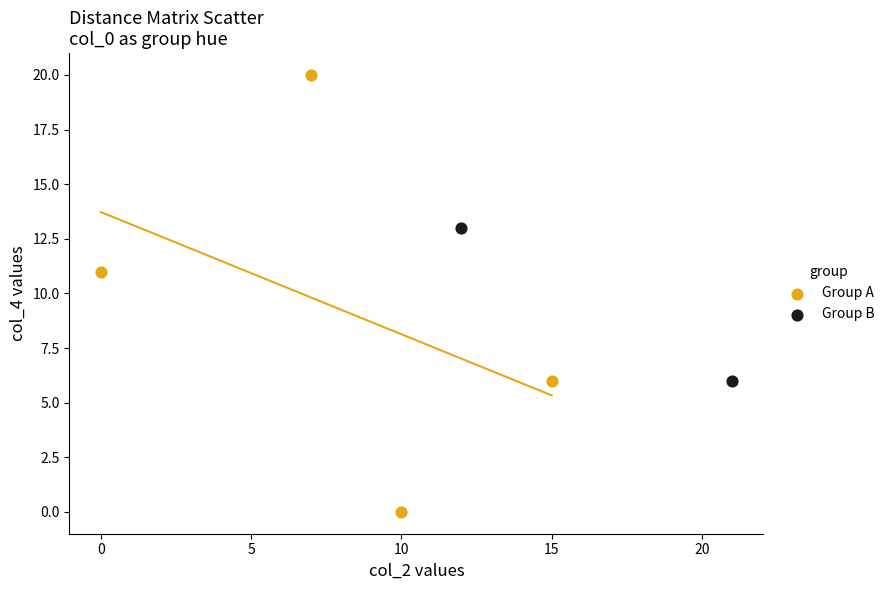

Which series reaches the maximum Y coordinate?

Group A